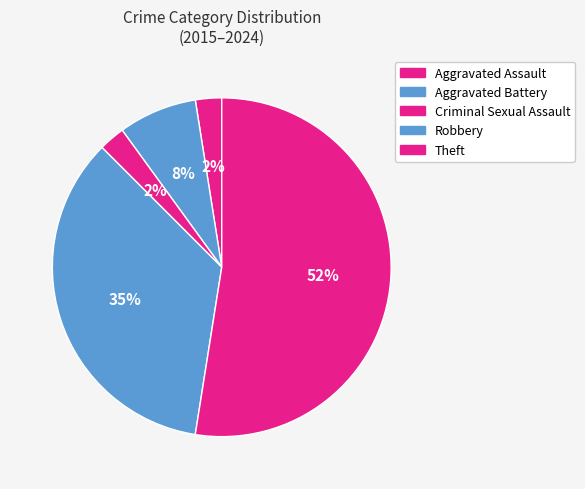

Which has a higher value, Criminal Sexual Assault or Aggravated Battery?

Aggravated Battery